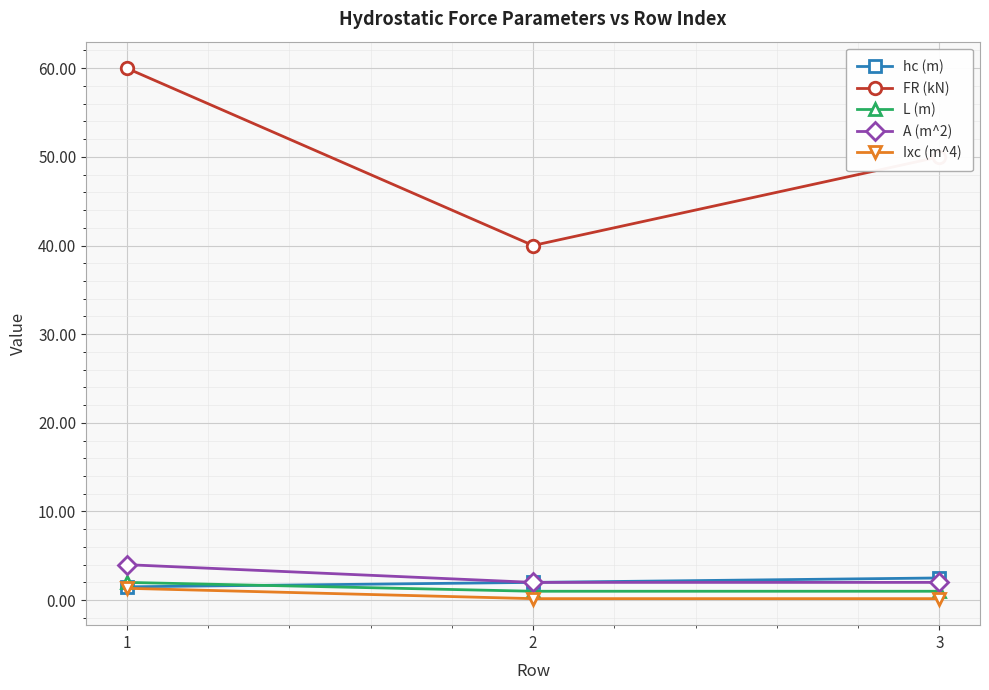

At which category is the sum across all series the highest?

1